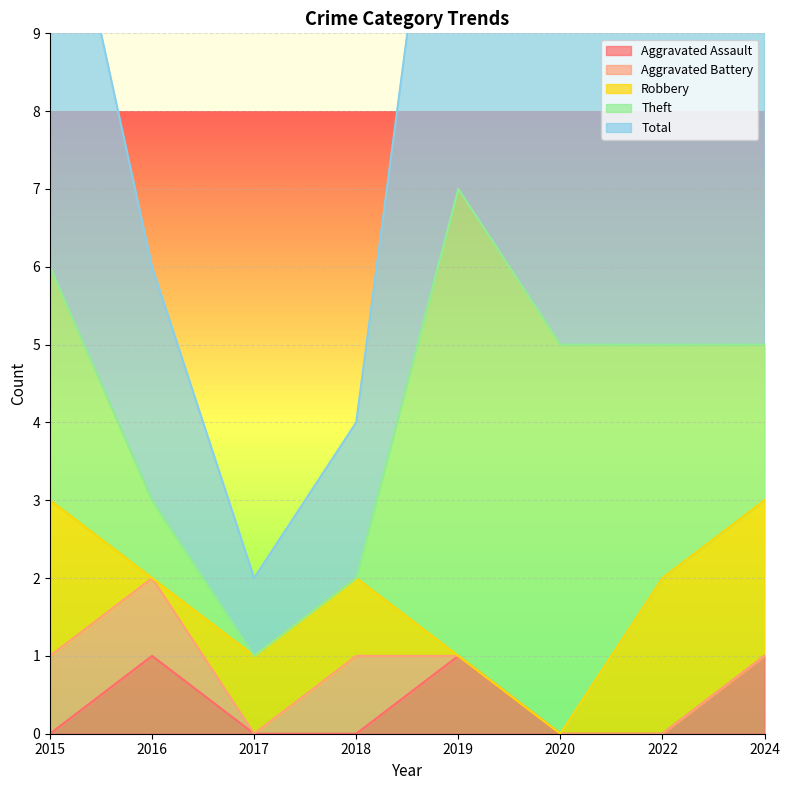

The value of Aggravated Assault at 2019 is 2. True or false?

False